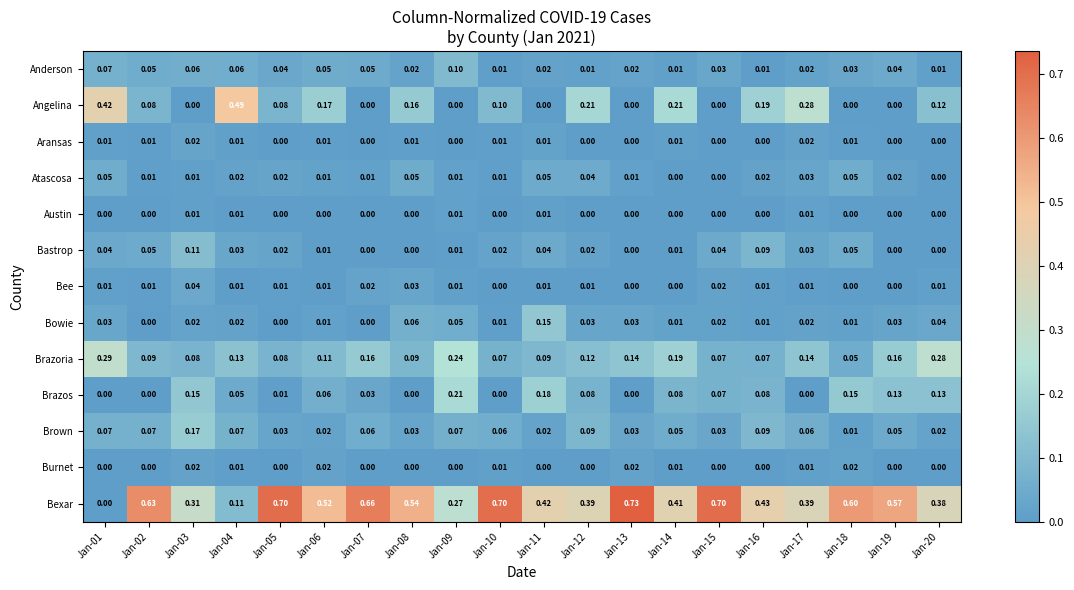

Which series has the largest range (max minus min)?

Bexar